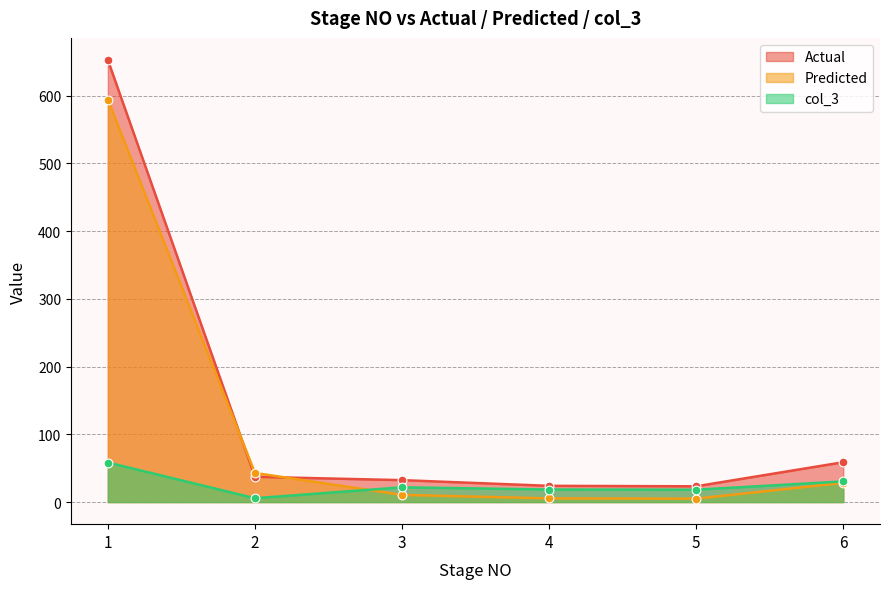

At which category is the sum across all series the highest?

1